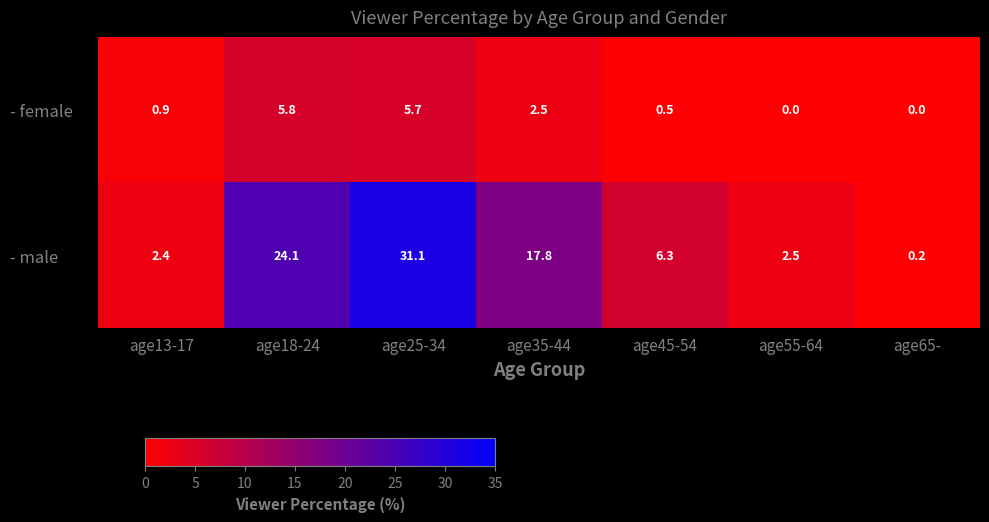

Reading left to right, what are all the values shown in this chart?

- female: age13-17=0.9	age18-24=5.8	age25-34=5.7	age35-44=2.5	age45-54=0.5	age55-64=0.0	age65-=0.0
- male: age13-17=2.4	age18-24=24.1	age25-34=31.1	age35-44=17.8	age45-54=6.3	age55-64=2.5	age65-=0.2